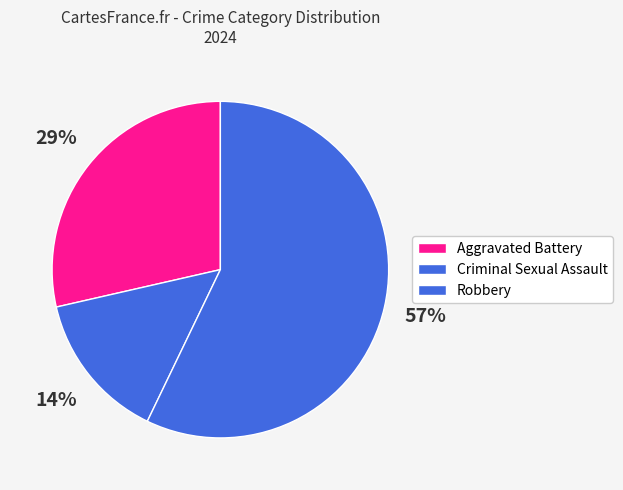

The Aggravated Battery slice represents 29% of the pie. True or false?

True